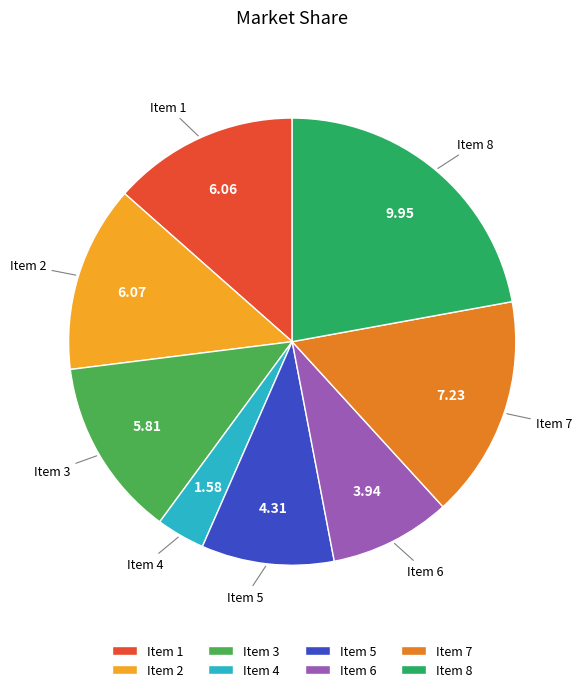

Combined, do Item 6 and Item 4 account for over 50%?

No